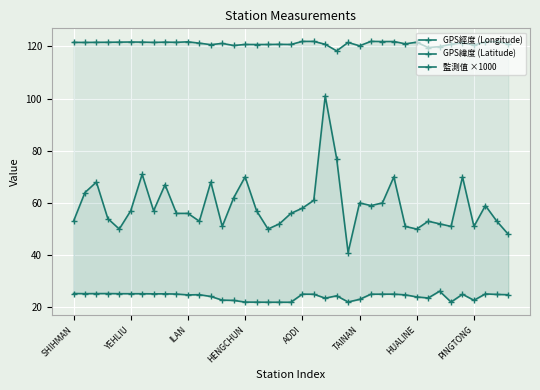

The GPS經度 (Longitude) series shows 120.5 at PINGTONG. True or false?

True